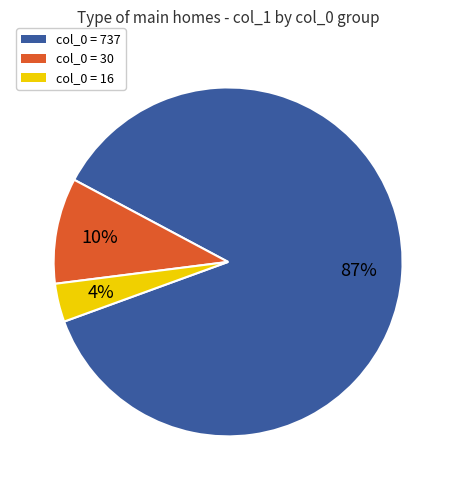

Is it true that col_0 = 737 is 87% of the pie?

True